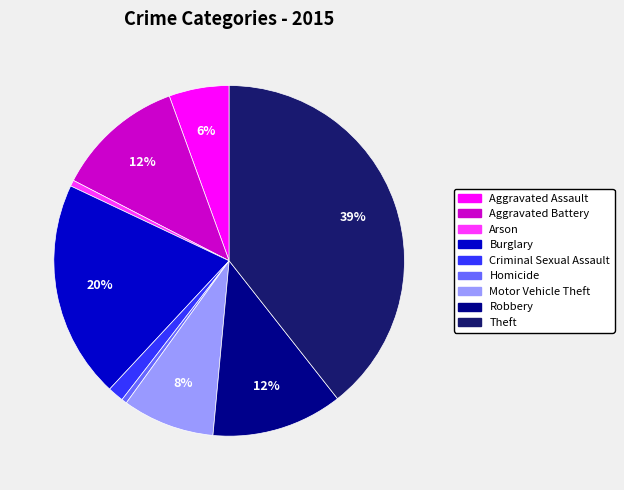

To the nearest percent, what portion does Criminal Sexual Assault represent?

1%